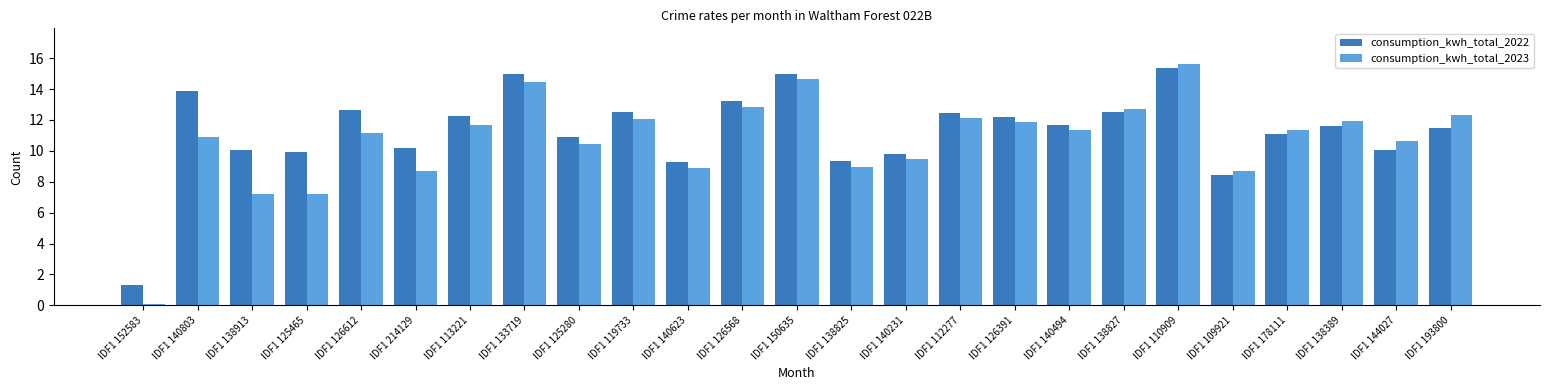

List the series in order of their overall mean, lowest first.

consumption_kwh_total_2023, consumption_kwh_total_2022